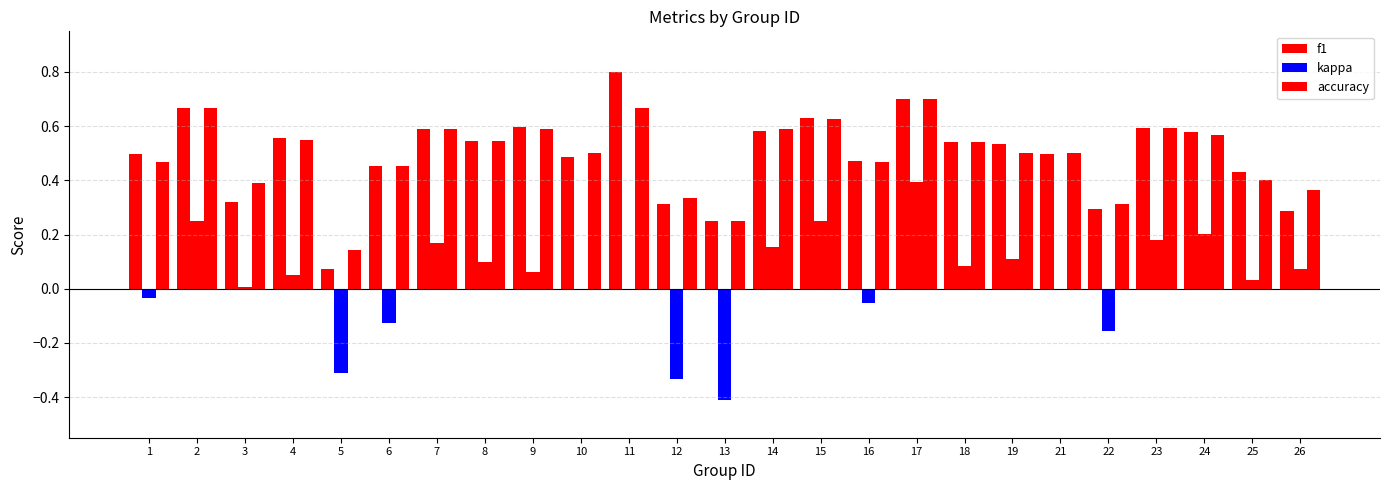

How many groups of bars are there?

25